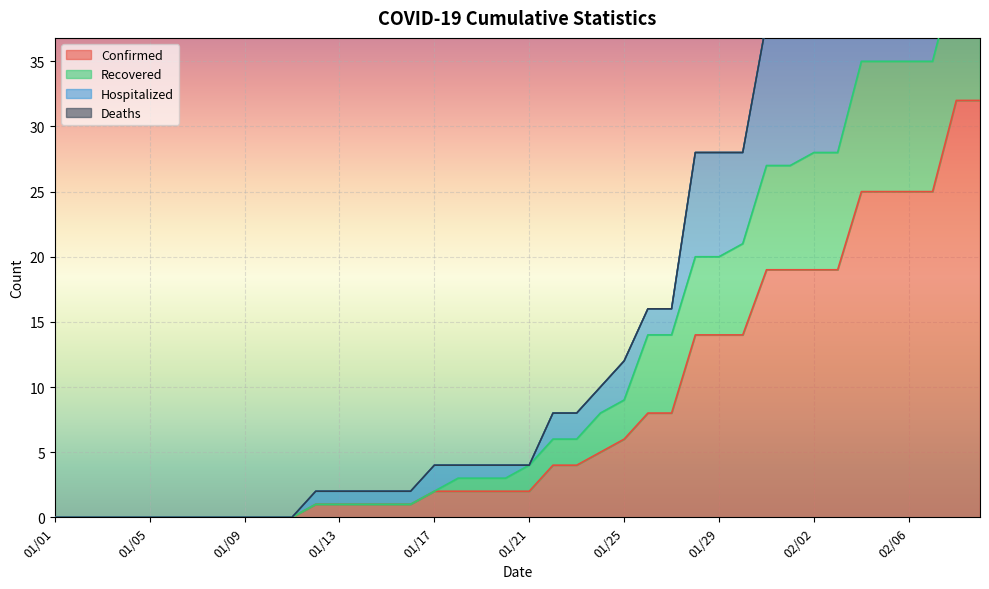

True or false: Recovered has more than 0 interior local peaks.

False